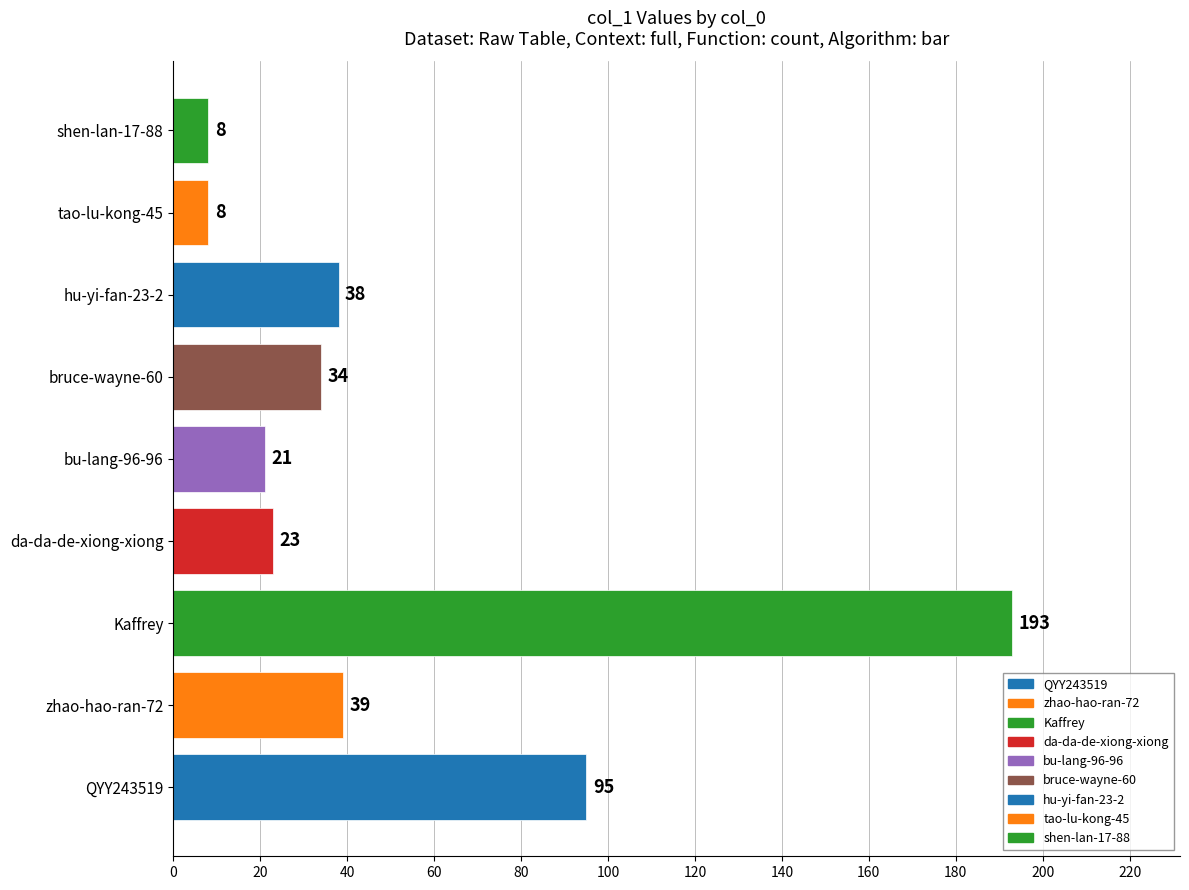

Reading bottom to top, what are all the values shown in this chart?

QYY243519=95	zhao-hao-ran-72=39	Kaffrey=193	da-da-de-xiong-xiong=23	bu-lang-96-96=21	bruce-wayne-60=34	hu-yi-fan-23-2=38	tao-lu-kong-45=8	shen-lan-17-88=8